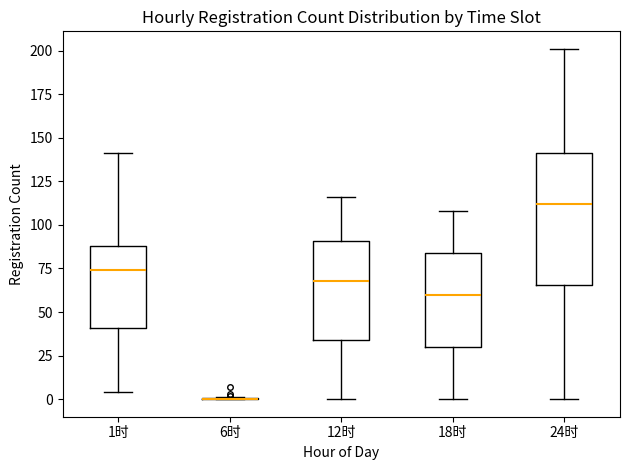

Comparing the boxes themselves (not the whiskers), which one is the tallest?

24时